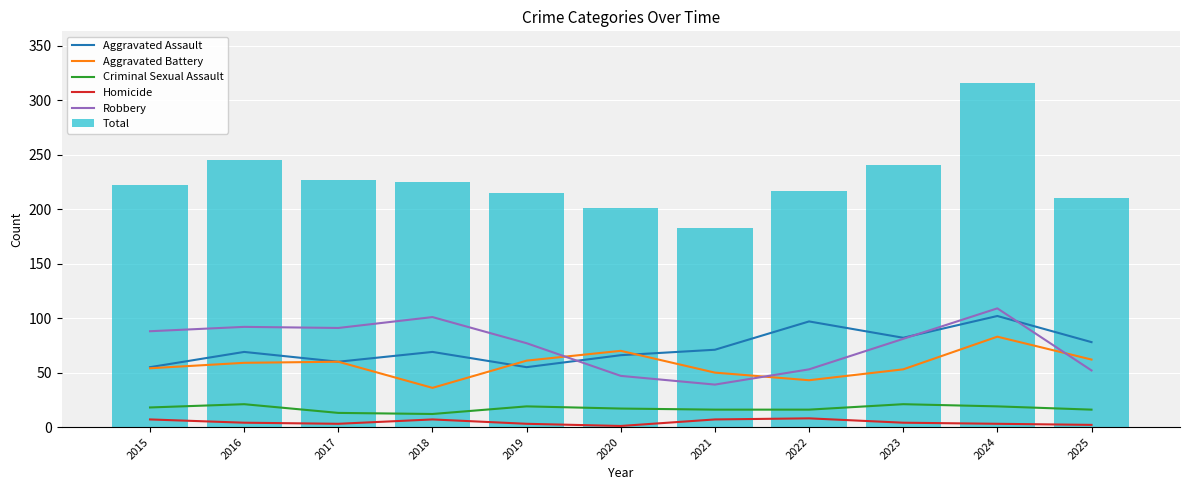

What is the value of the Aggravated Battery bar at the 2nd from the left?

59